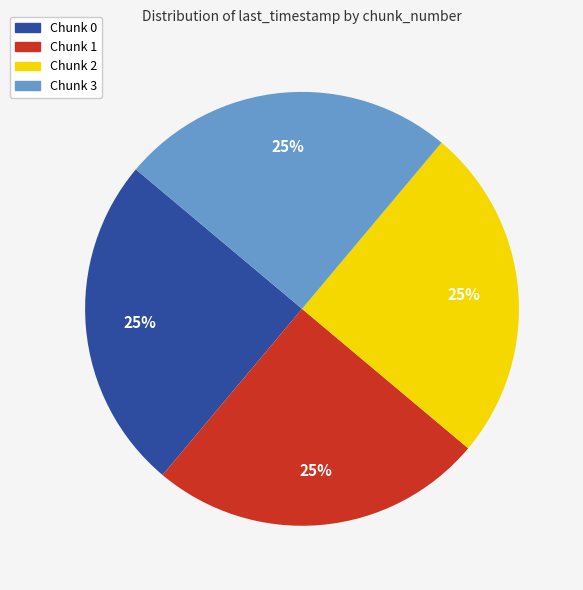

To the nearest percent, what is the combined percentage of Chunk 1 and Chunk 3?

50%